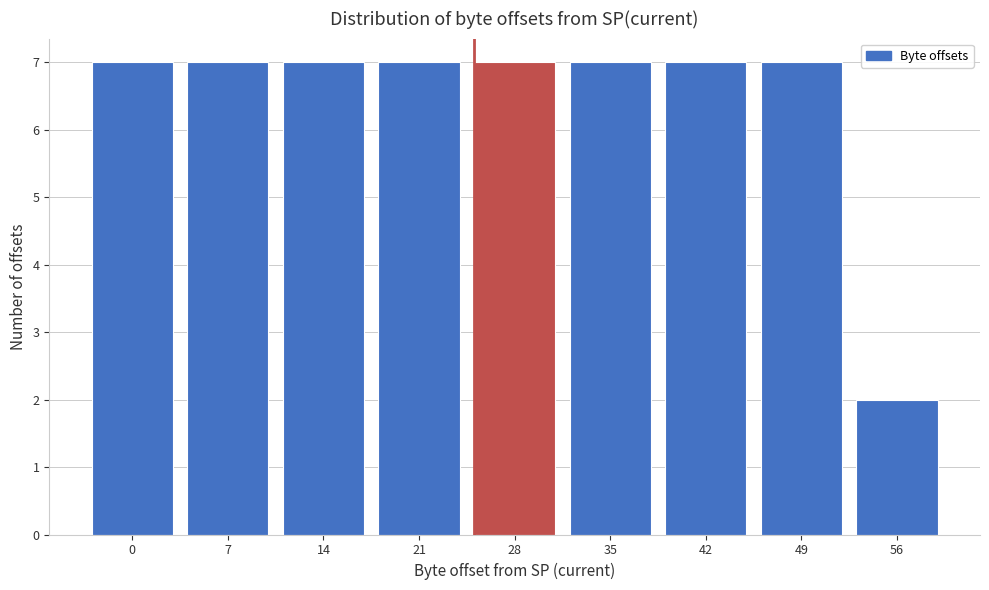

Reading right to left, list all the values displayed in this chart.

56=2	49=7	42=7	35=7	28=7	21=7	14=7	7=7	0=7